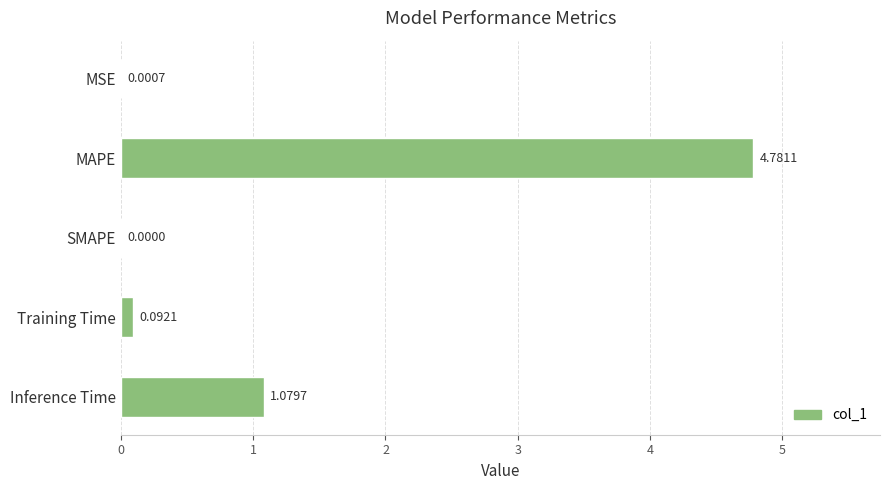

Where is the data nearest to the value 2?

Inference Time